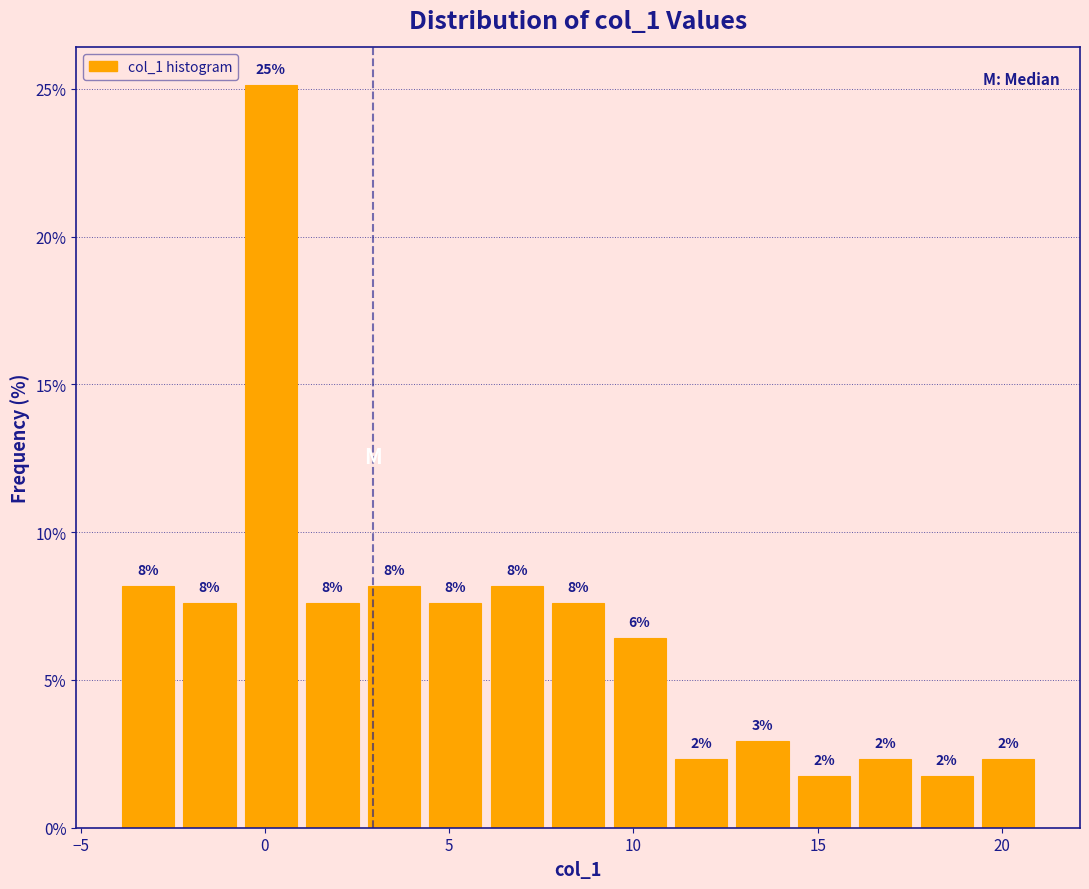

Read against the x-axis, roughly where is the centre of the tallest bar?

0.0